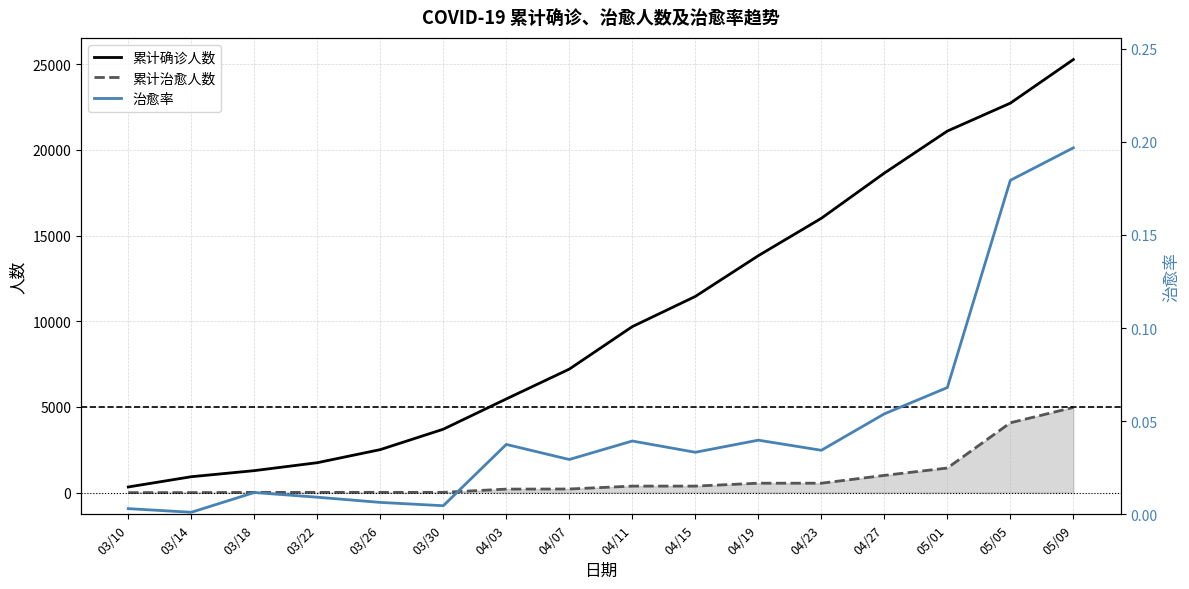

Reading left to right, list all the values displayed in this chart.

累计确诊人数: 330.0	928.0	1283.0	1746.0	2510.0	3700.0	5466.0	7206.0	9685.0	11445.0	13822.0	16004.0	18640.0	21092.0	22721.0	25265.0
累计治愈人数: 1.0	1.0	15.0	16.0	16.0	17.0	205.0	212.0	381.0	381.0	550.0	550.0	1005.0	1435.0	4074.0	4971.0
治愈率: 0.0	0.0	0.0	0.0	0.0	0.0	0.0	0.0	0.0	0.0	0.0	0.0	0.1	0.1	0.2	0.2